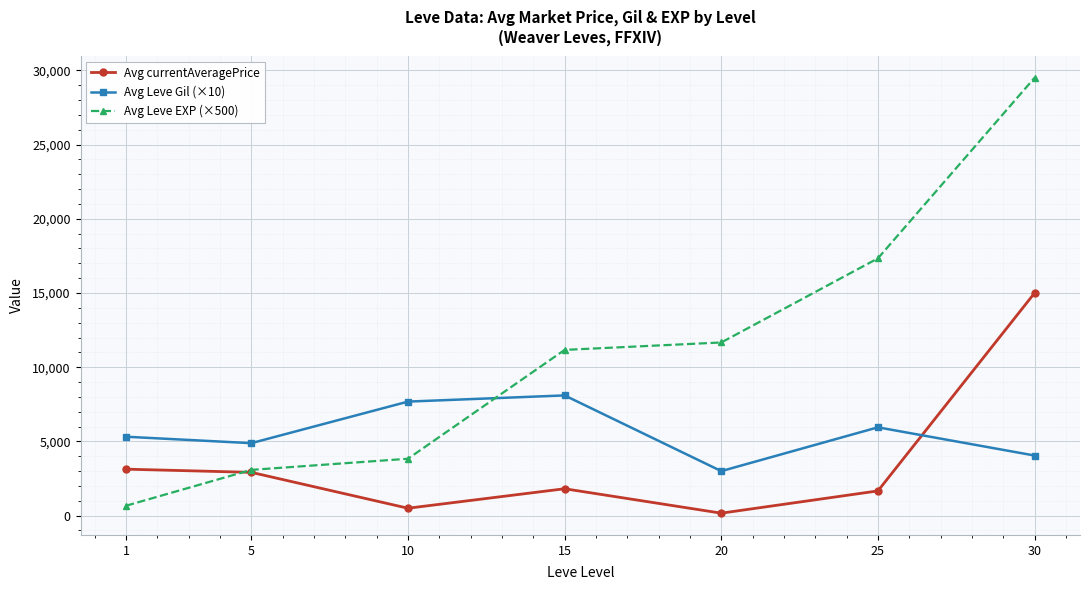

Where is the first local maximum for Avg Leve Gil (×10)?

15